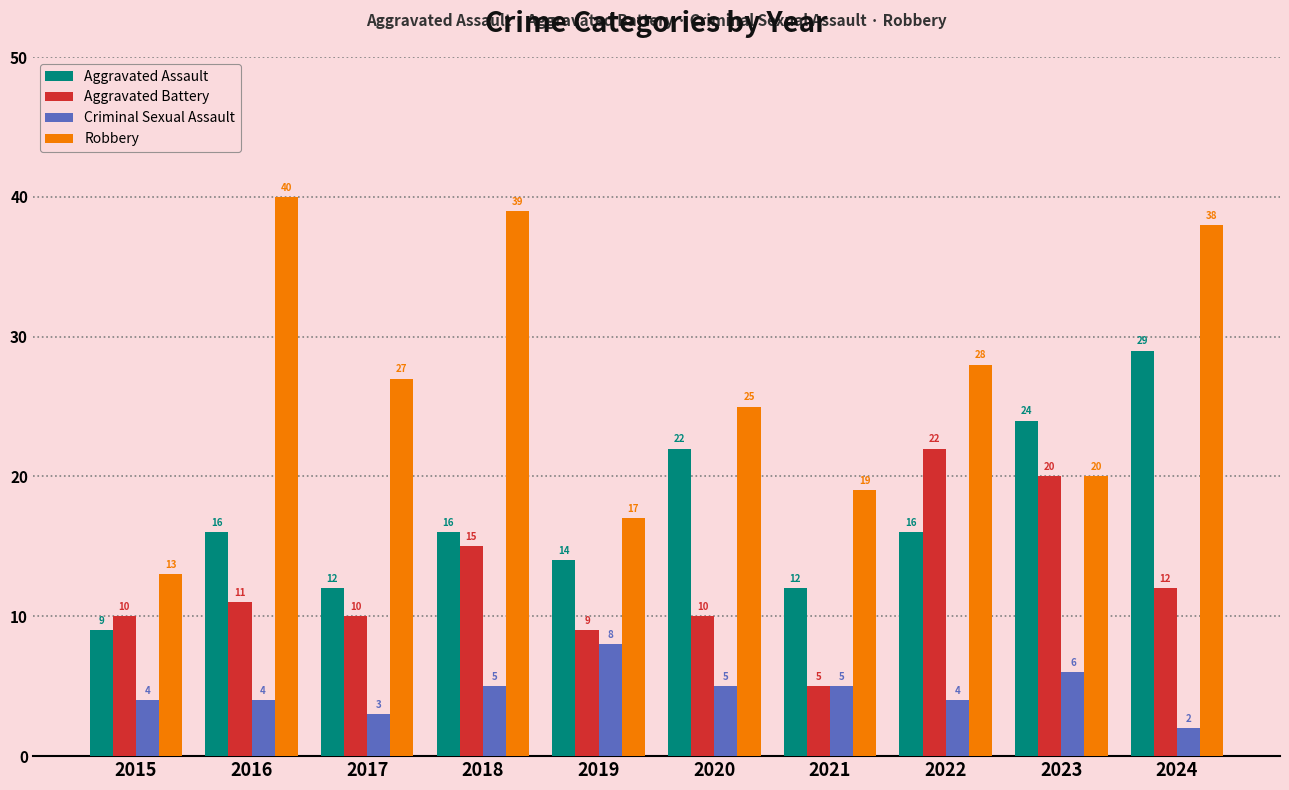

What is the difference between the highest and lowest values at 2017?

24